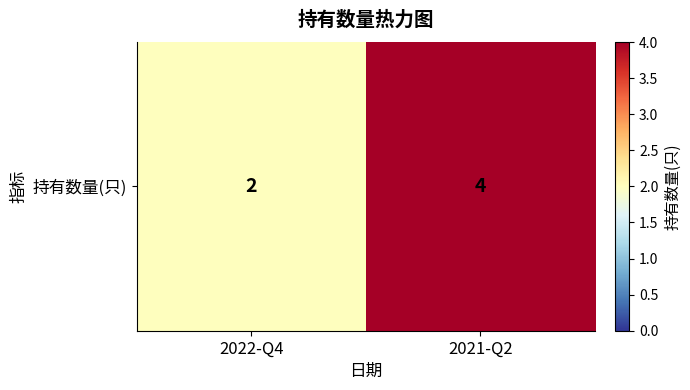

True or false: the data shows 7 at 2021-Q2.

False